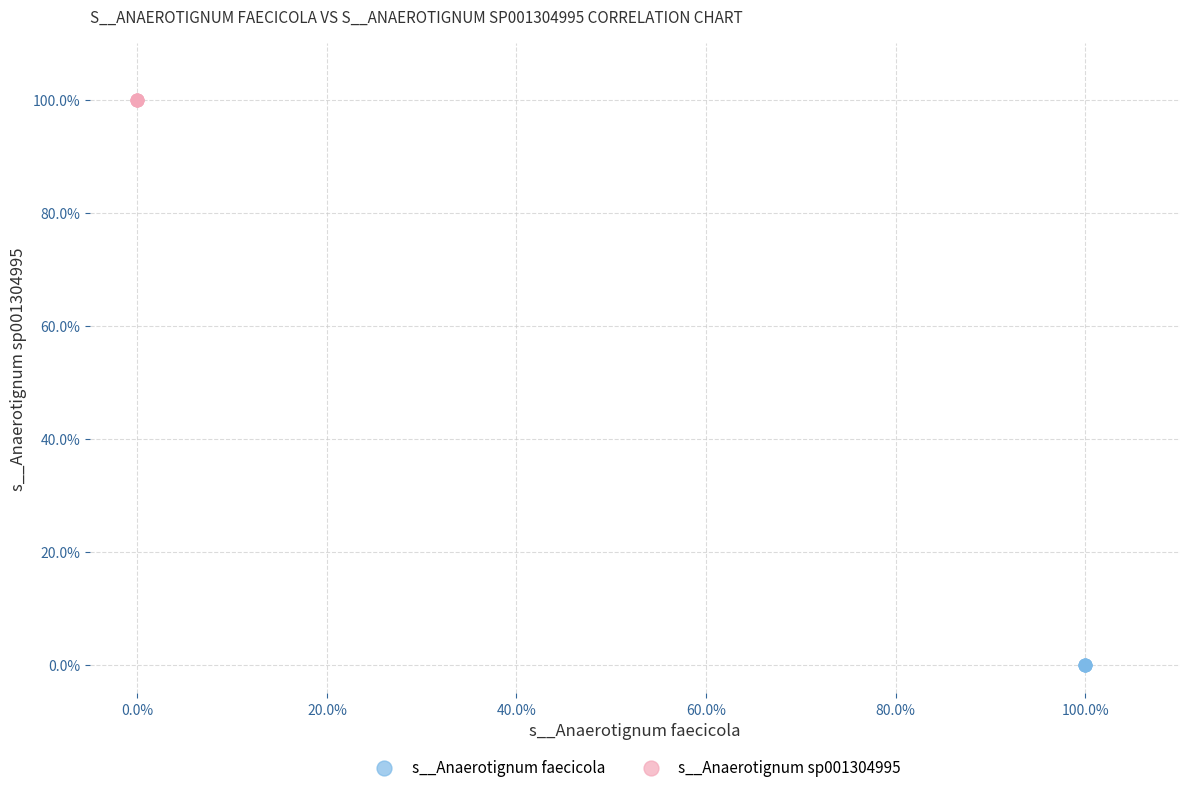

What are all the series names shown in the legend?

s__Anaerotignum faecicola, s__Anaerotignum sp001304995